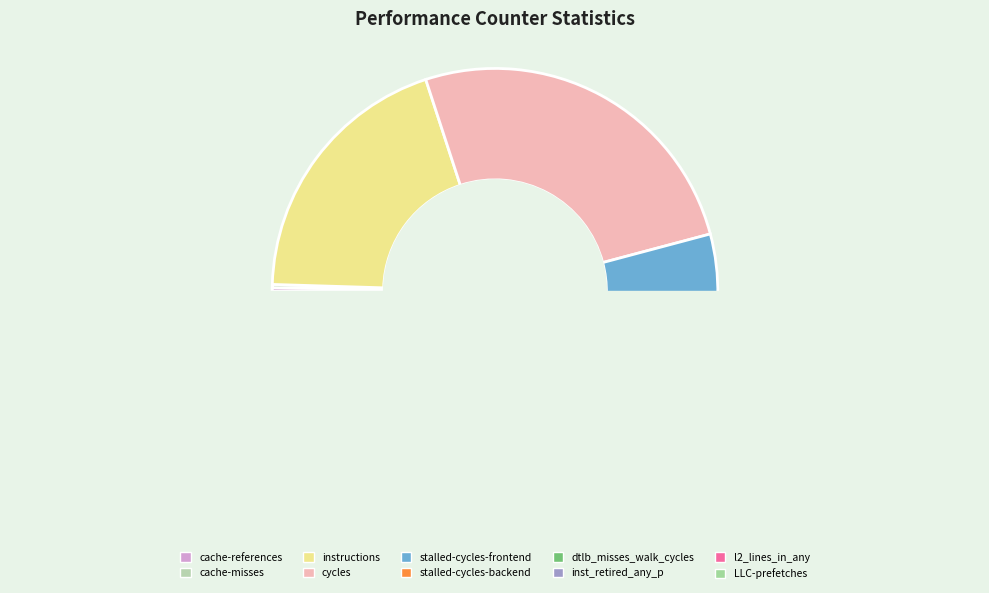

Does any single category account for the majority?

No